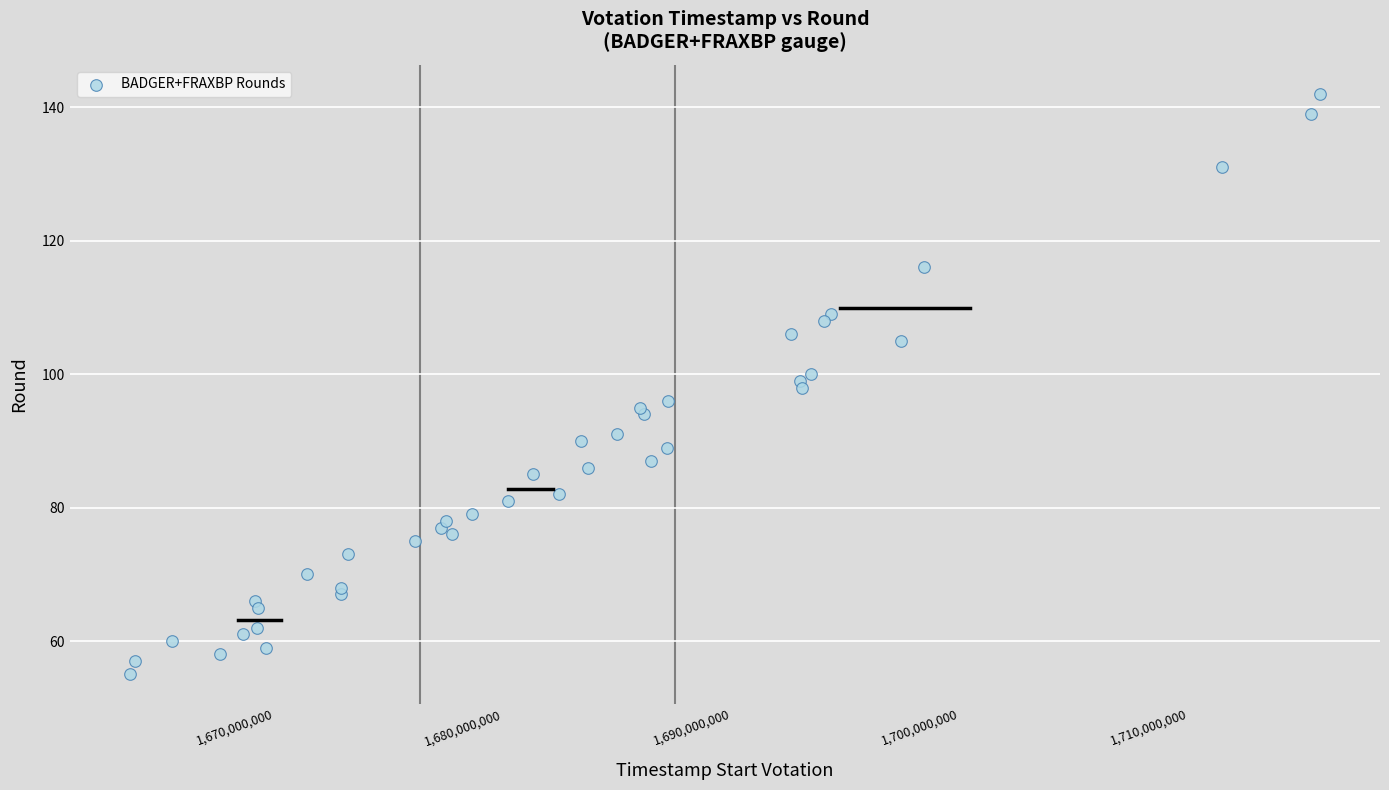

What is the range of Y values (max minus min)?

87